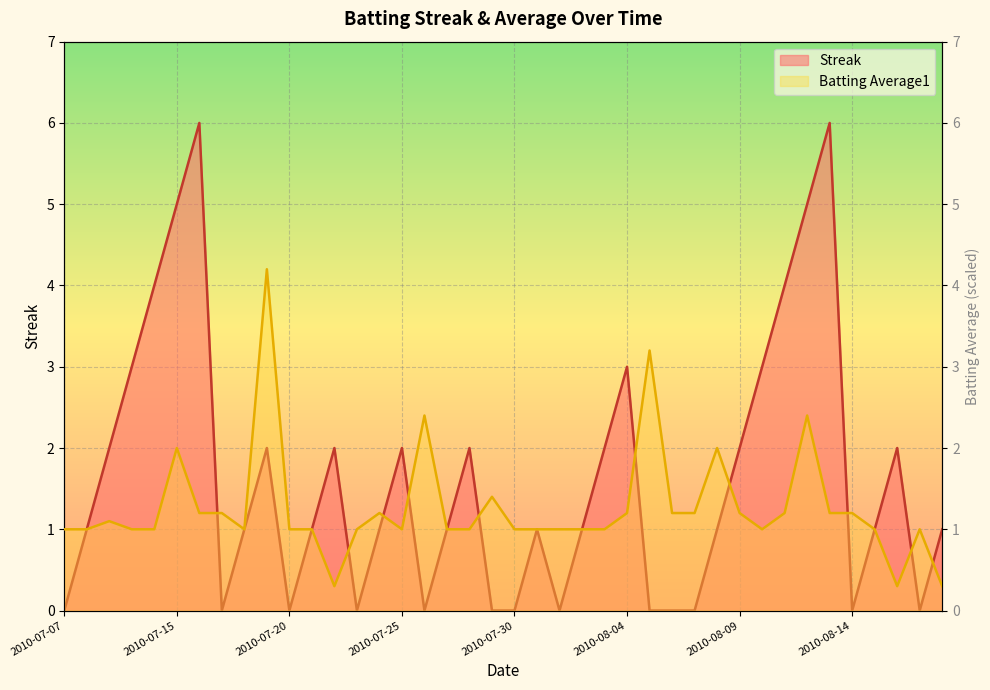

At which category does Streak reach its first local peak?

2010-07-16